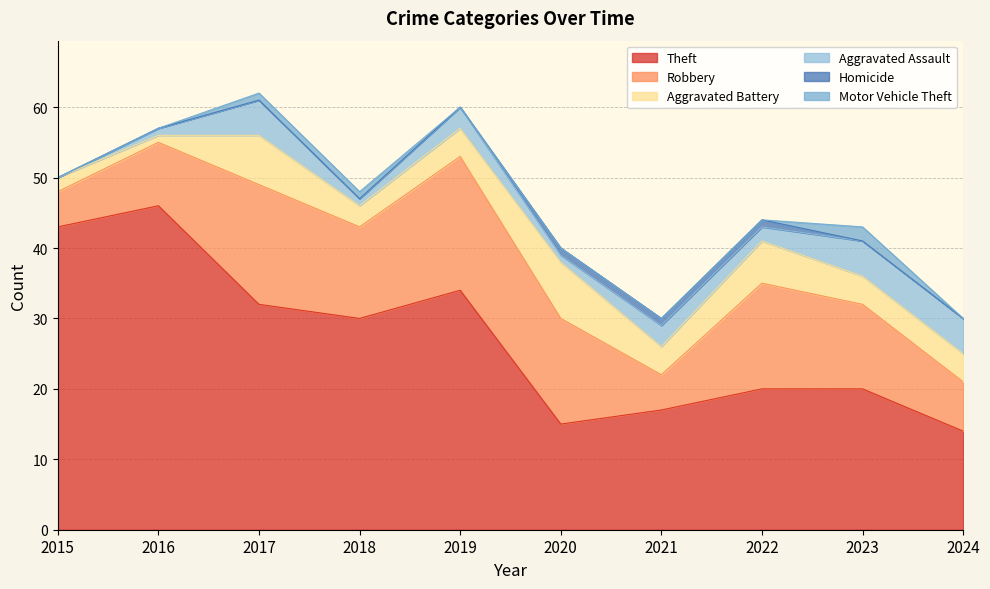

Reading left to right, extract all data points from this chart.

Theft: 2015=43	2016=46	2017=32	2018=30	2019=34	2020=15	2021=17	2022=20	2023=20	2024=14
Robbery: 2015=5	2016=9	2017=17	2018=13	2019=19	2020=15	2021=5	2022=15	2023=12	2024=7
Aggravated Battery: 2015=2	2016=1	2017=7	2018=3	2019=4	2020=8	2021=4	2022=6	2023=4	2024=4
Aggravated Assault: 2015=0	2016=1	2017=5	2018=1	2019=3	2020=1	2021=3	2022=2	2023=5	2024=5
Homicide: 2015=0	2016=0	2017=0	2018=0	2019=0	2020=1	2021=1	2022=1	2023=0	2024=0
Motor Vehicle Theft: 2015=0	2016=0	2017=1	2018=1	2019=0	2020=0	2021=0	2022=0	2023=2	2024=0